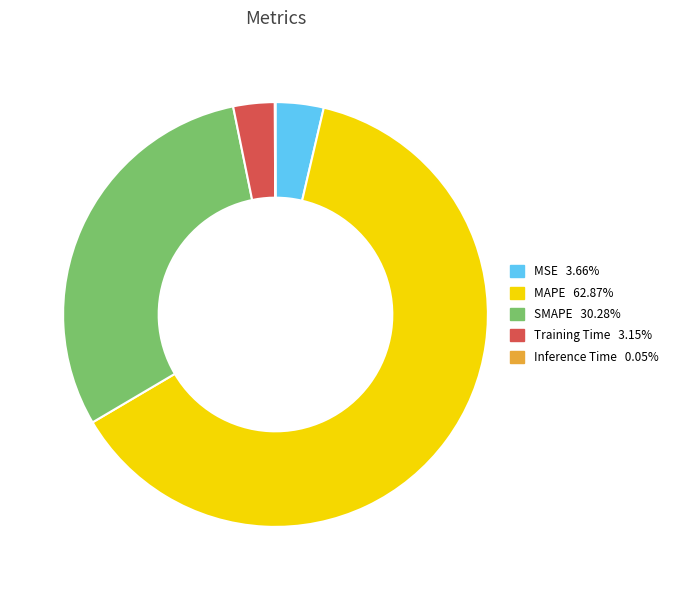

Does MAPE represent more than half of the total?

Yes